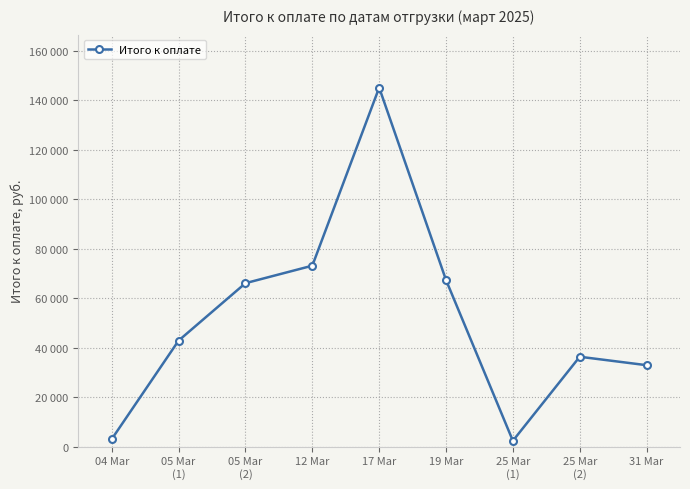

What is the difference between the values at 25 Mar
(1) and 05 Mar
(1)?

40531.0